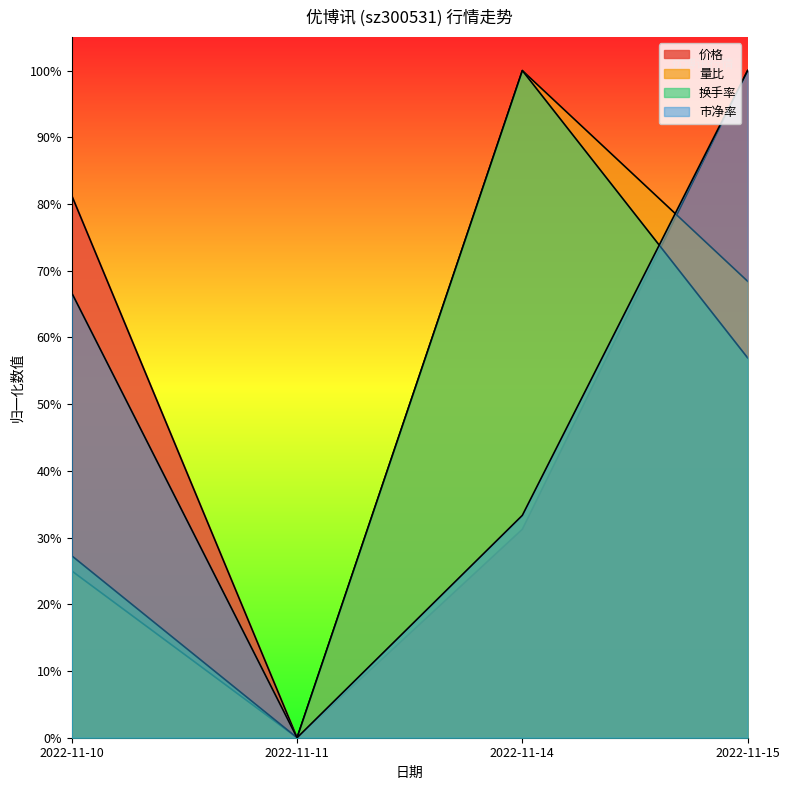

What is the sum of all 价格 values?

2.1